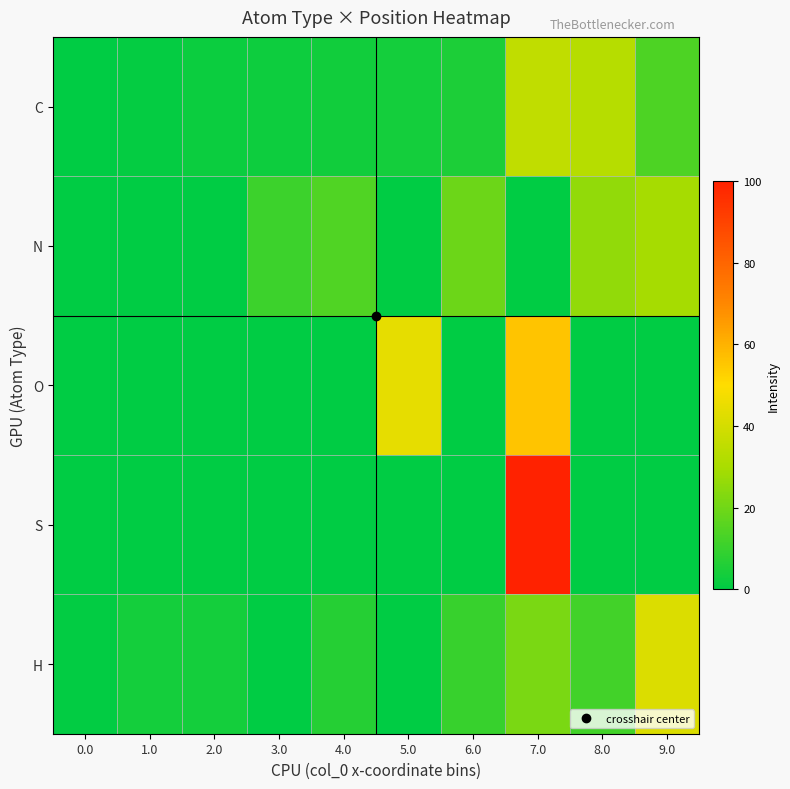

At 0.0, list the series in order from smallest to largest.

C, N, O, S, H